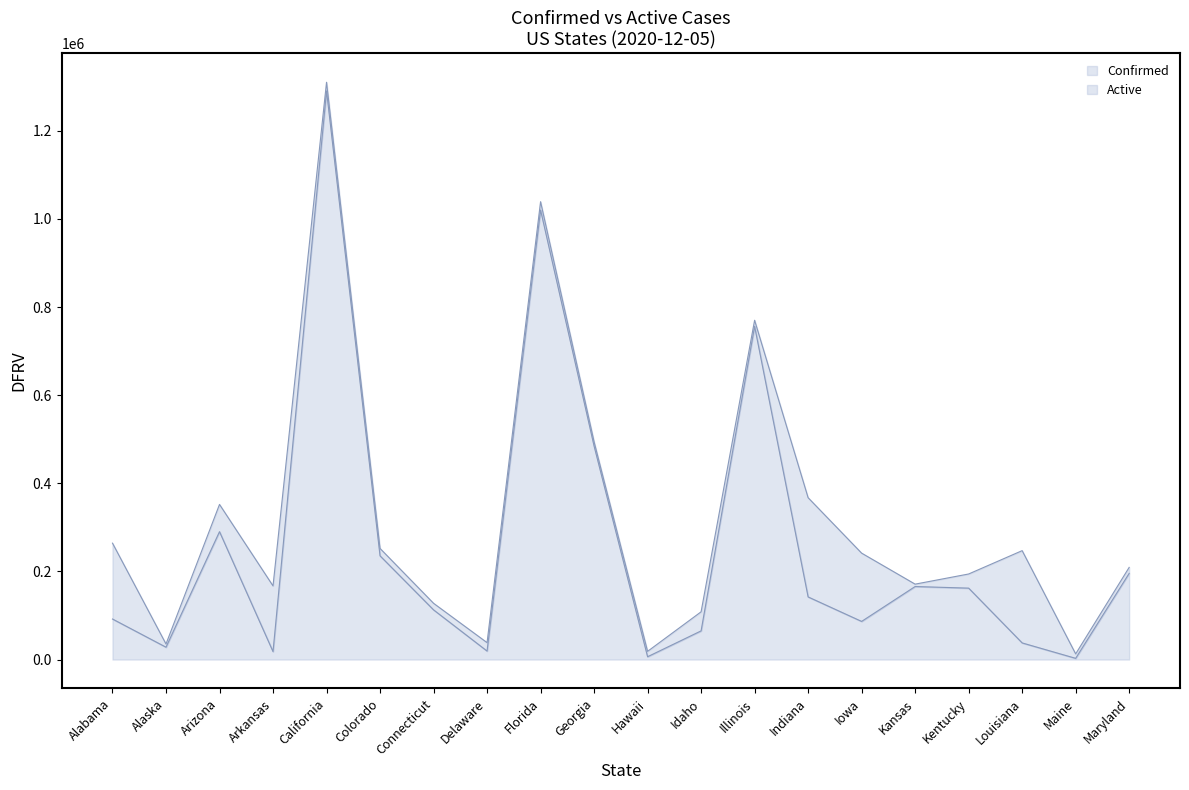

What are all the series names shown in the legend?

Confirmed, Active